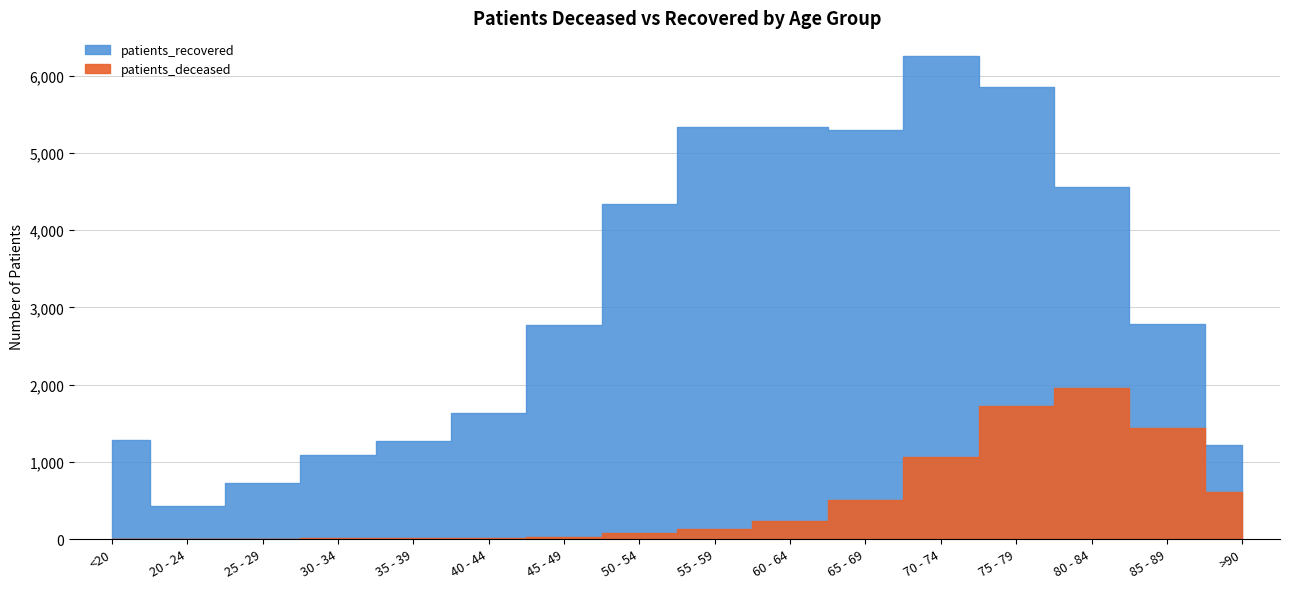

At which category does patients_recovered reach its first local peak?

60 - 64